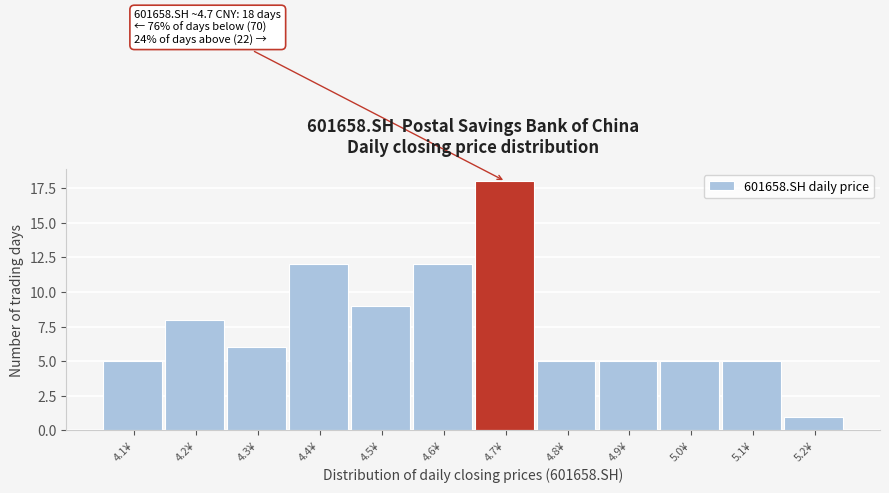

Reading right to left, what are all the values shown in this chart?

1	5	5	5	5	18	12	9	12	6	8	5